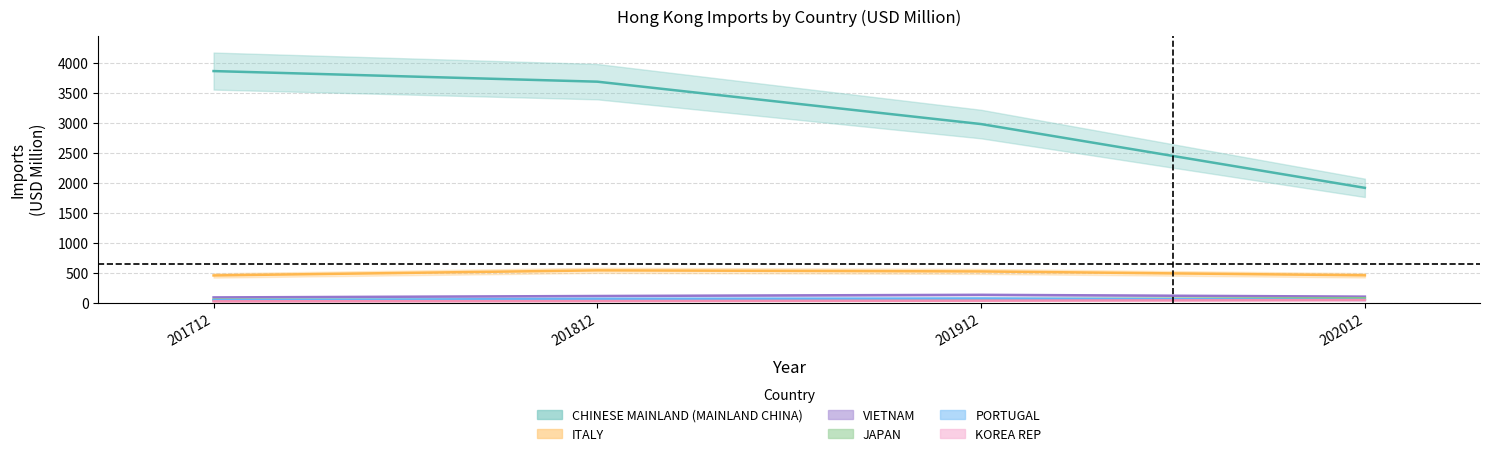

Is it true that CHINESE MAINLAND (MAINLAND CHINA) equals 1407.7 at 201912?

False